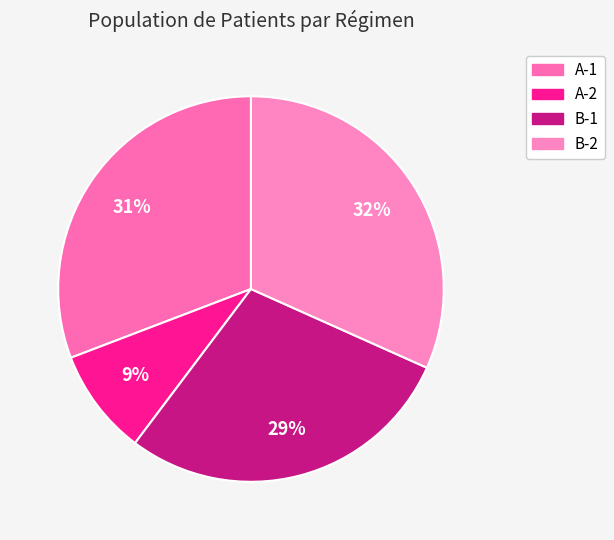

Which category has the biggest portion of the pie?

B-2